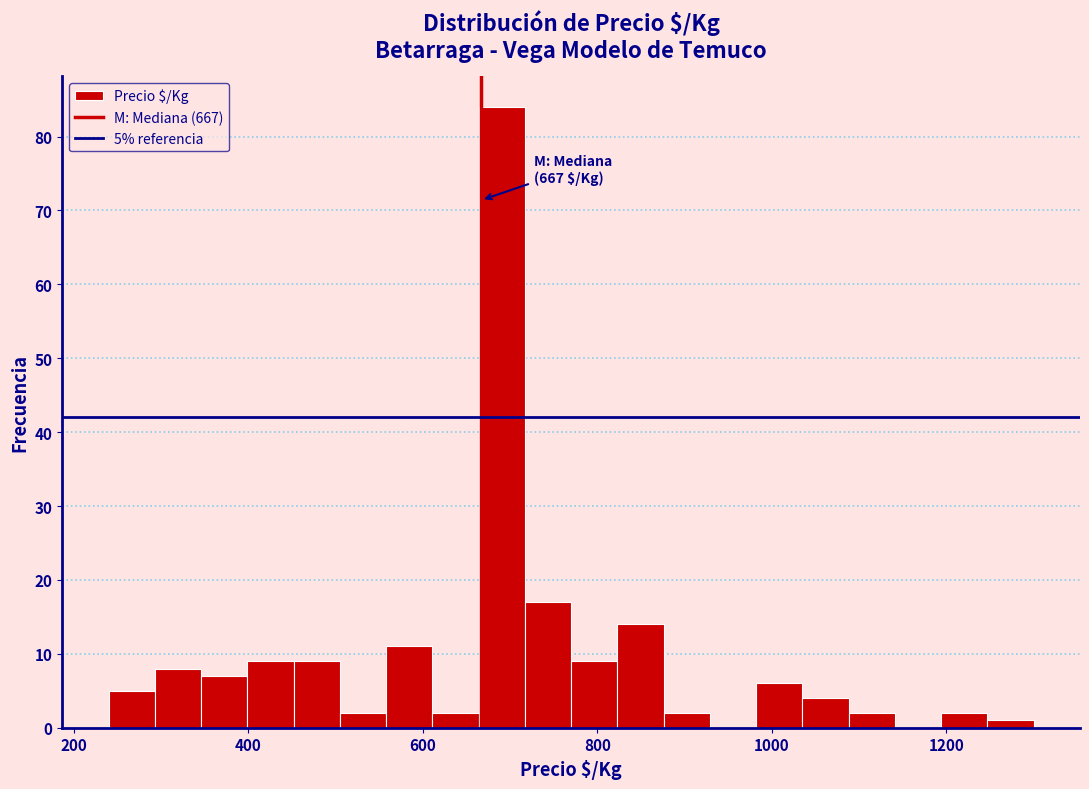

Read against the x-axis, roughly where is the centre of the tallest bar?

700